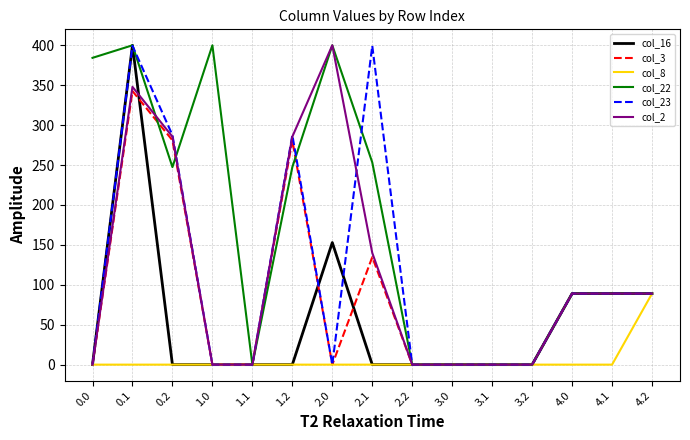

What is the total value across all series at 4.1?

445.0